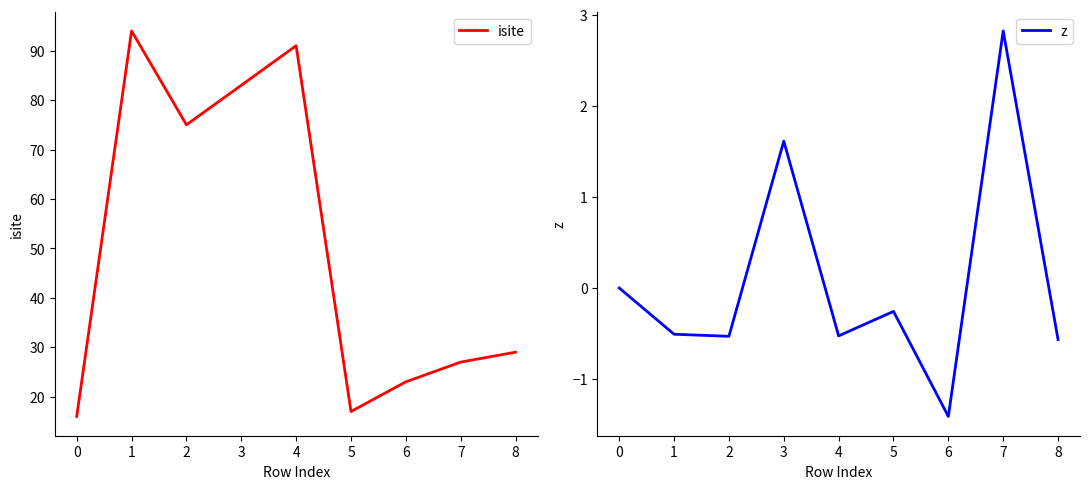

How many values in the z series exceed 0?

2